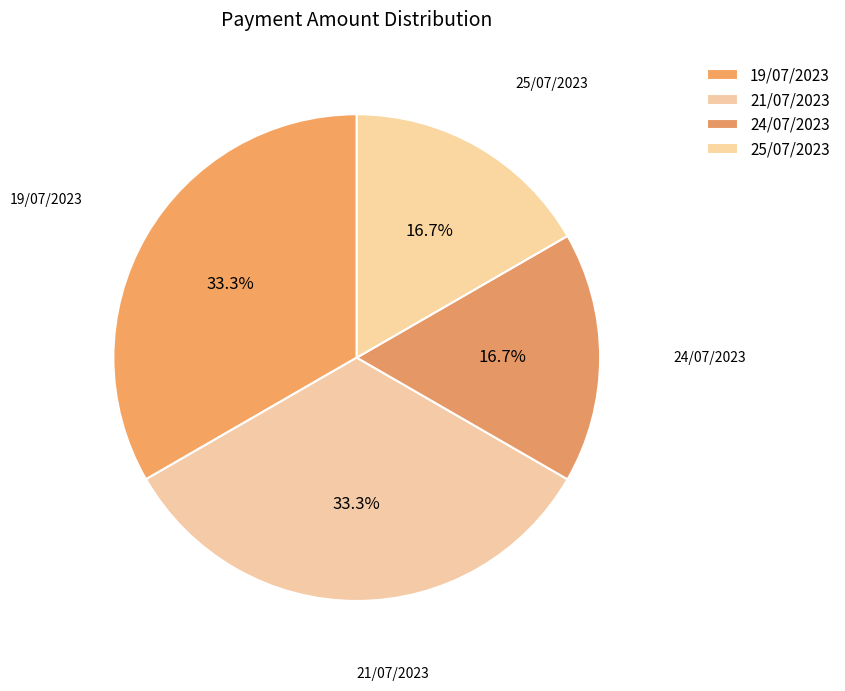

How many segments does this pie chart have?

4